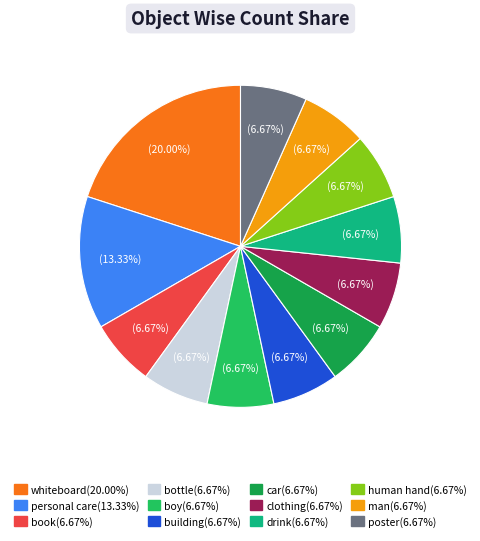

What percentage is the car slice, to the nearest percent?

7%